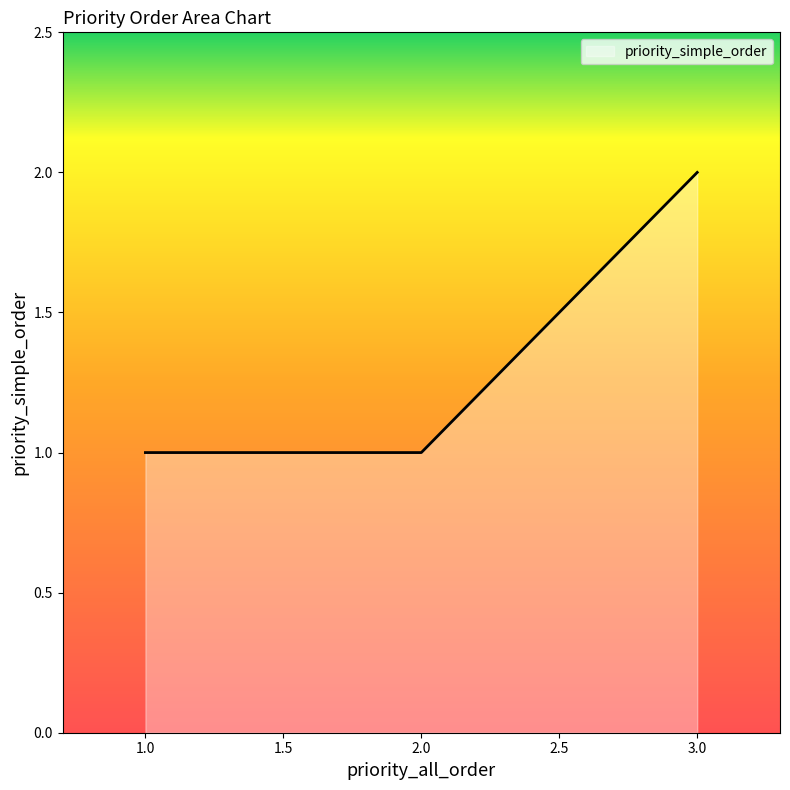

The value at 1.0 is 1. True or false?

True